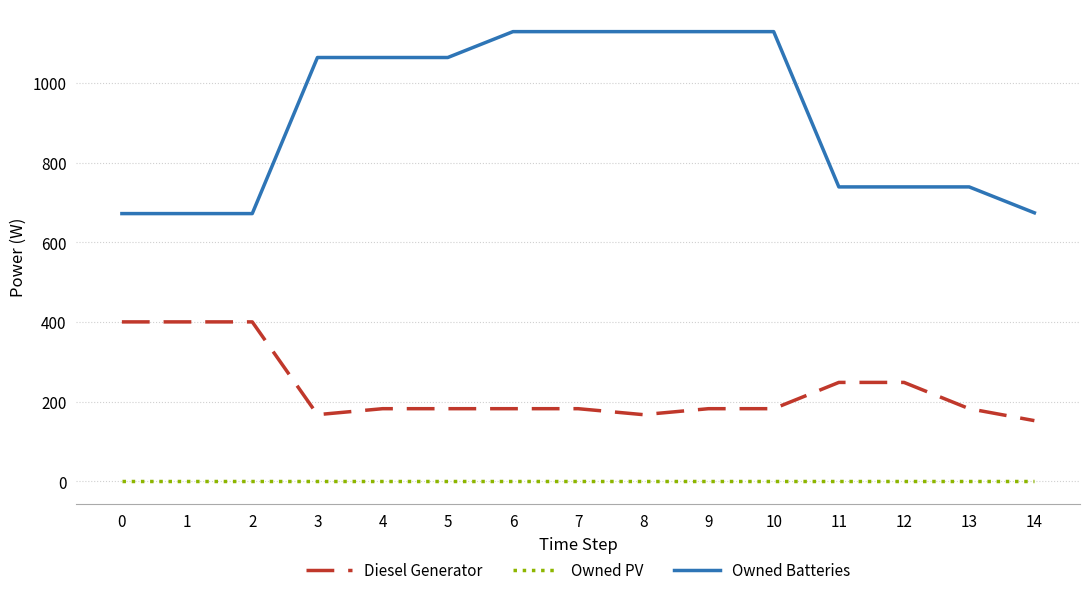

What is the highest value of the Owned Batteries series?

1129